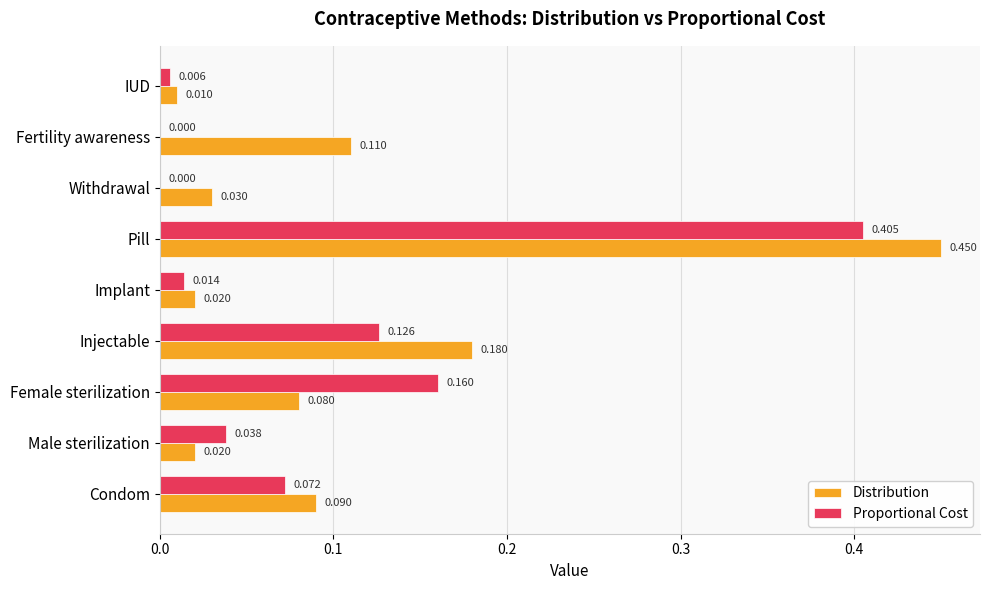

At which category is the sum across all series the highest?

Pill